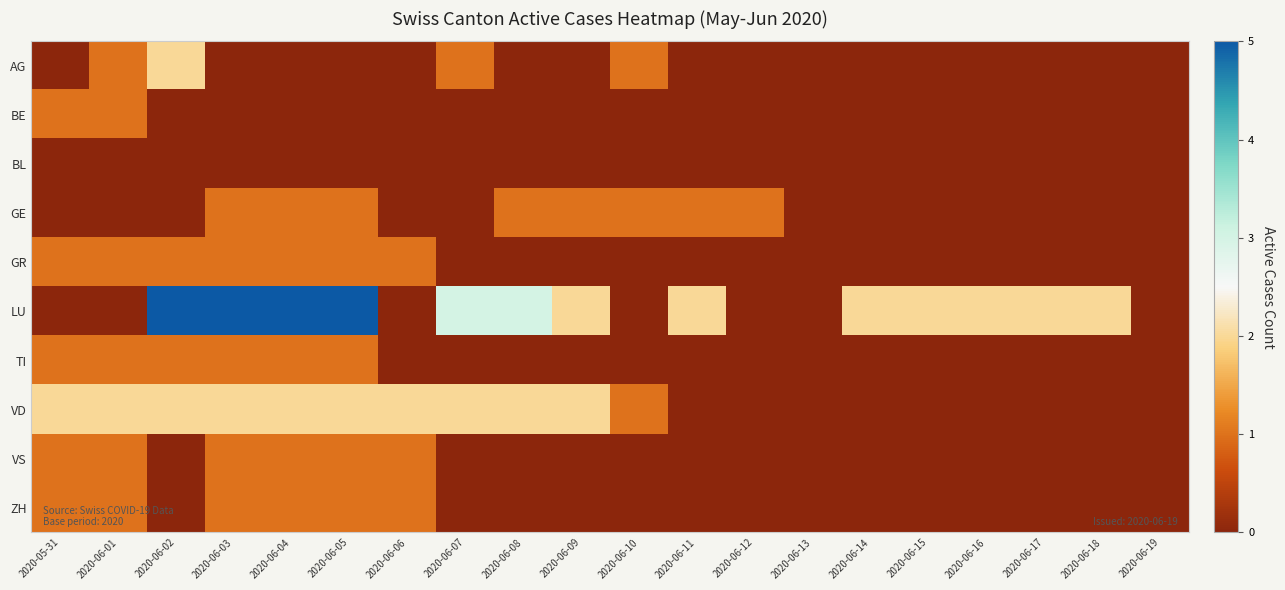

Which series changed the most between 2020-06-04 and 2020-06-16?

LU